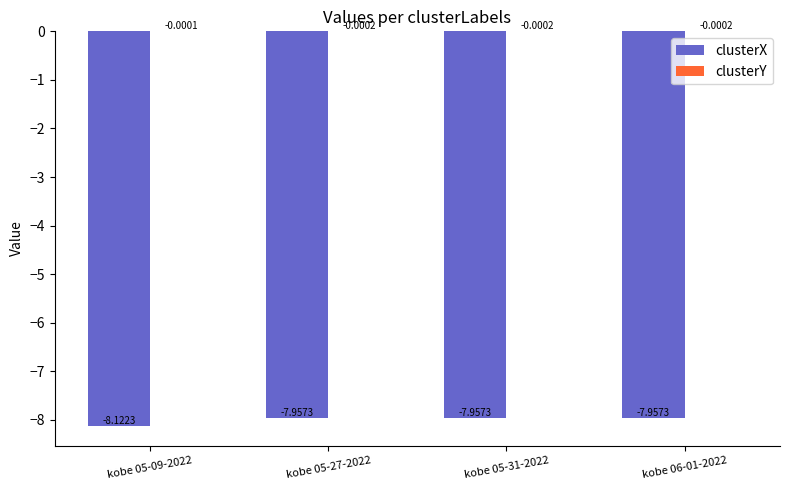

What is the sum of the clusterX values at kobe 05-31-2022 and kobe 05-27-2022?

-15.9